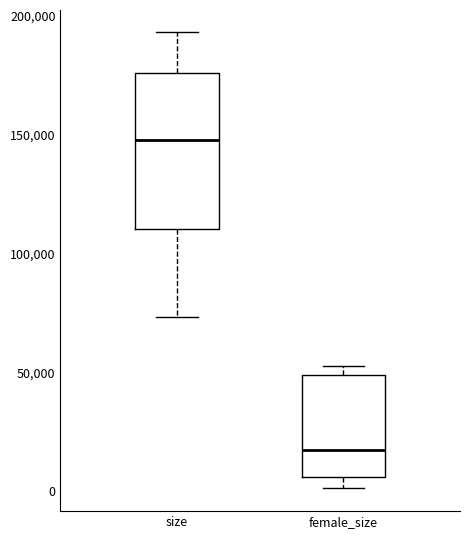

Where is the upper edge of the box for size on the y-axis? The values are not printed on the chart, so give them approximately, as read against the axis.

175000